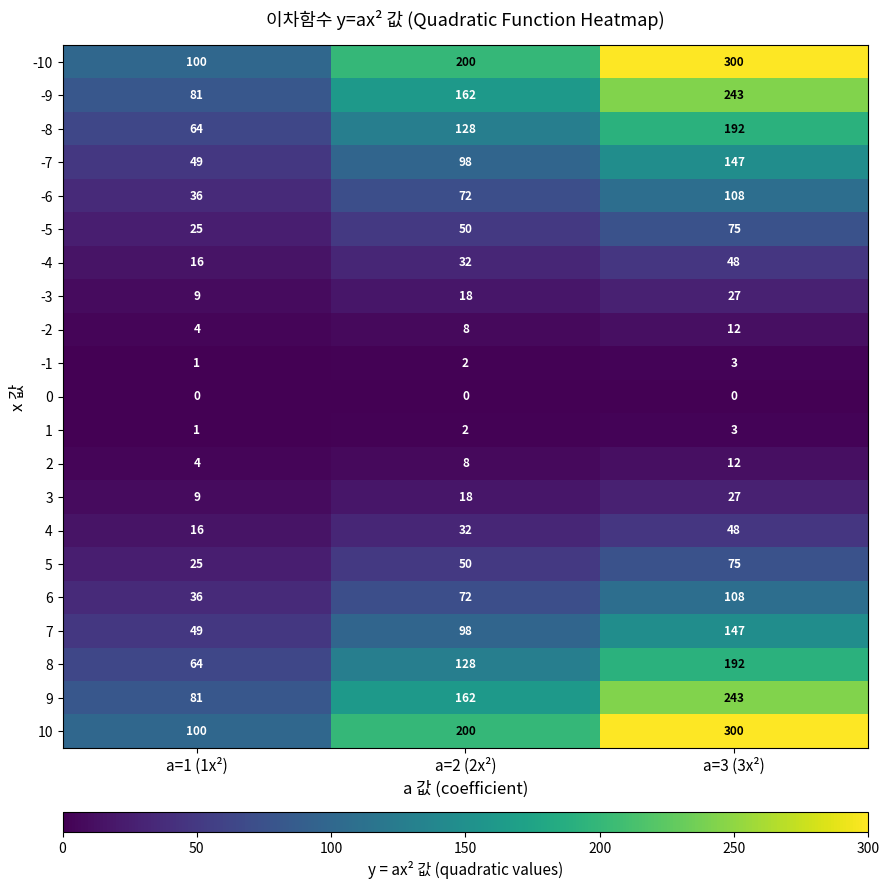

Count the number of categories in the chart.

3